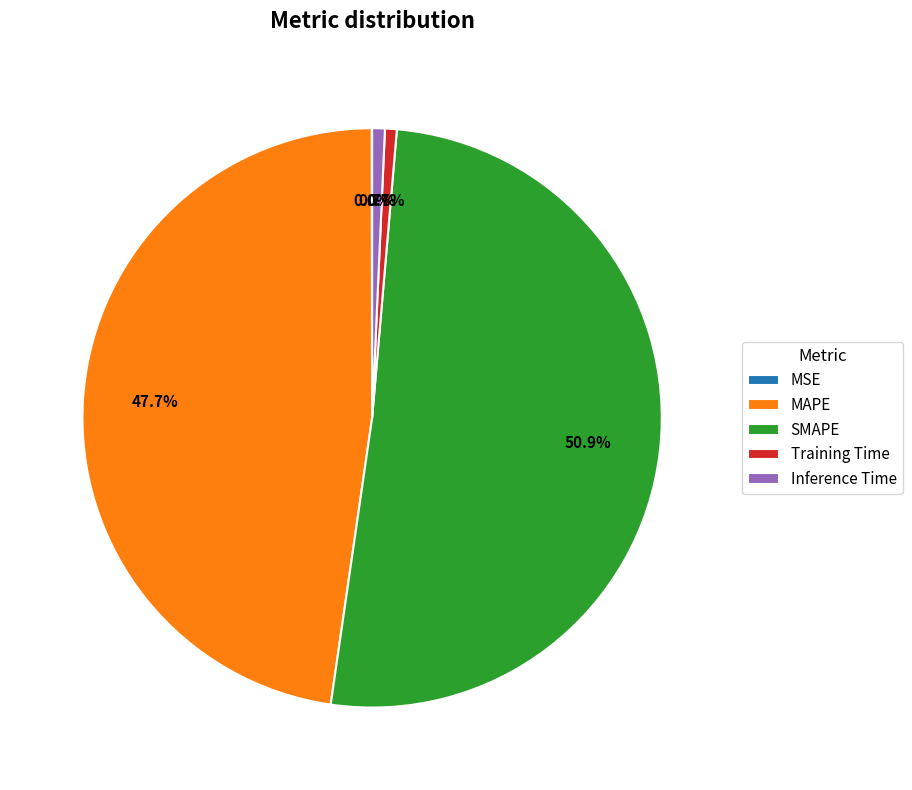

Which has a higher value, SMAPE or MAPE?

SMAPE